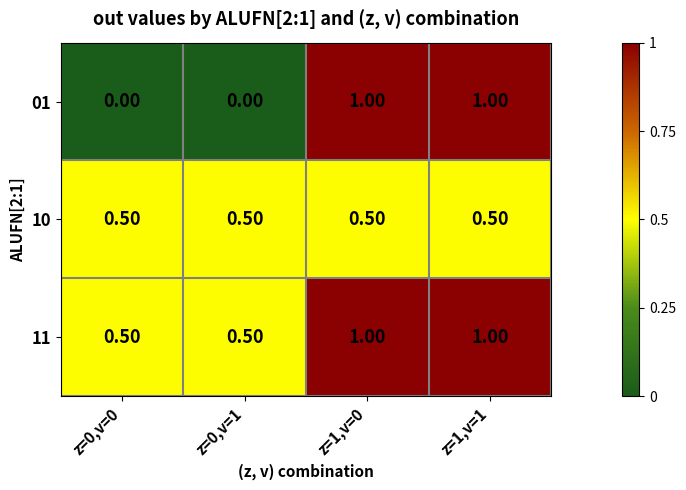

How many categories are shown in the chart?

4